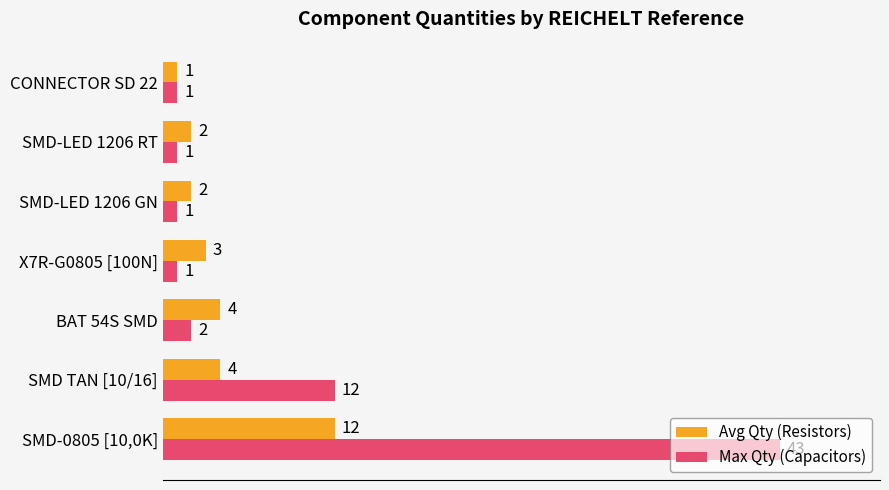

Which category has the highest value in the Avg Qty (Resistors) series?

SMD-0805 [10,0K]